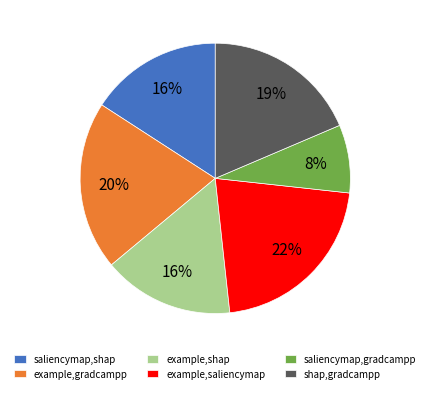

To the nearest percent, what percentage of the pie is saliencymap,shap?

16%